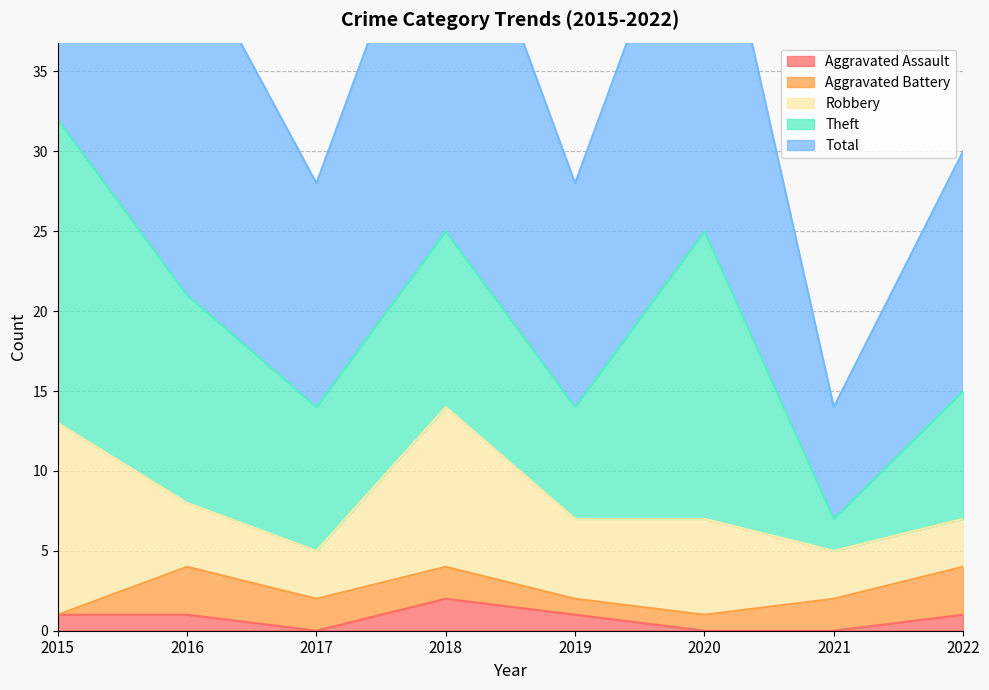

Reading left to right, what are all the values shown in this chart?

Aggravated Assault: 2015=1	2016=1	2017=0	2018=2	2019=1	2020=0	2021=0	2022=1
Aggravated Battery: 2015=0	2016=3	2017=2	2018=2	2019=1	2020=1	2021=2	2022=3
Robbery: 2015=12	2016=4	2017=3	2018=10	2019=5	2020=6	2021=3	2022=3
Theft: 2015=19	2016=13	2017=9	2018=11	2019=7	2020=18	2021=2	2022=8
Total: 2015=32	2016=22	2017=14	2018=25	2019=14	2020=25	2021=7	2022=15